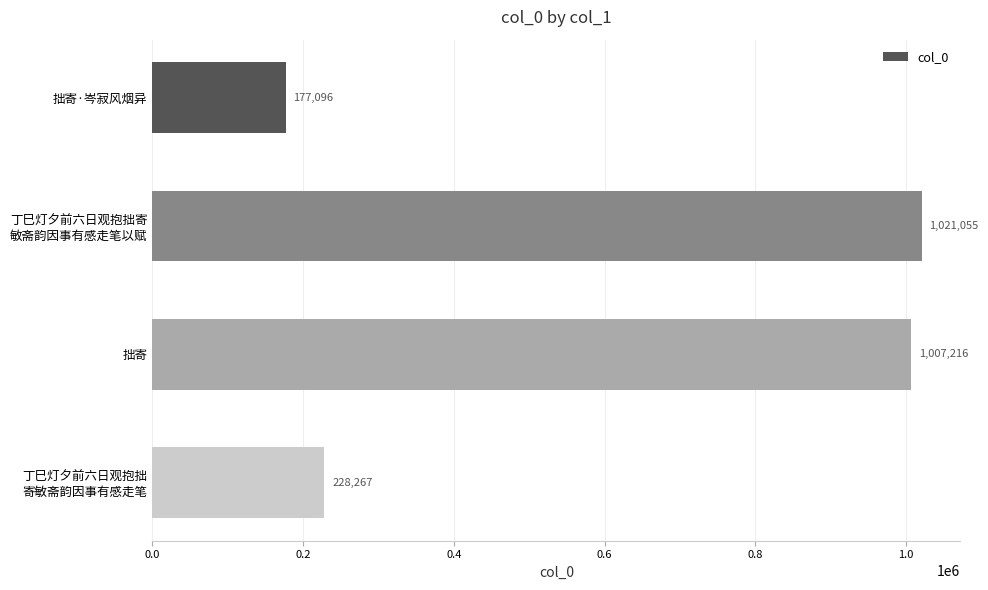

What position from the bottom is 拙寄?

2